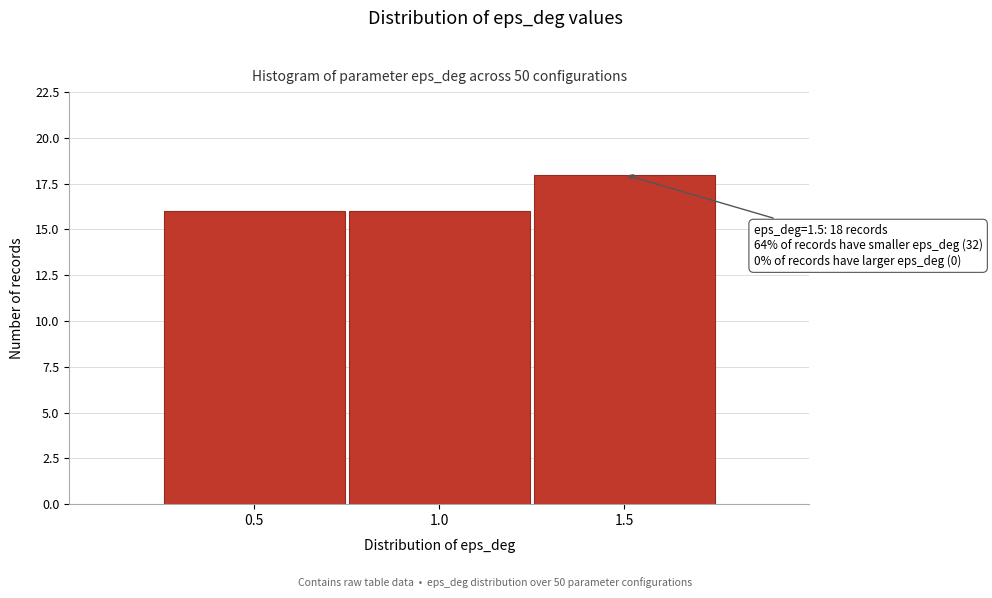

Which range on the x-axis has the tallest bar?

1.25 to 1.75